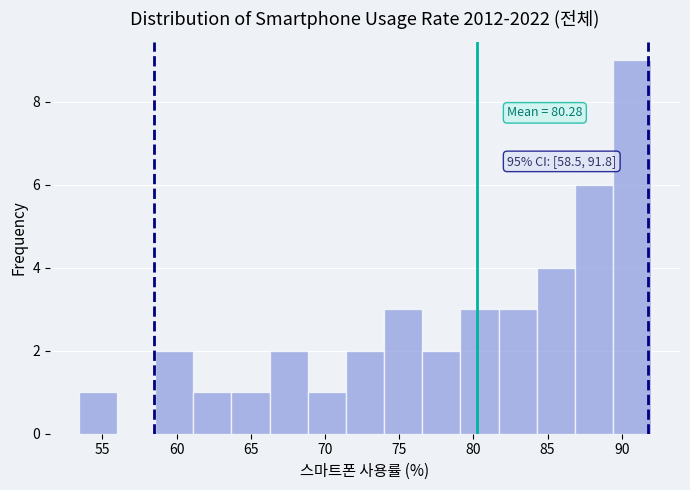

Over which range of the x-axis is the bar tallest?

89.5 to 92.0